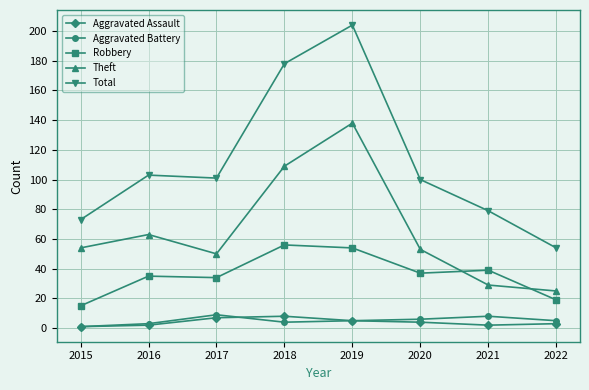

Reading left to right, extract all data points from this chart.

Aggravated Assault: 2015=1	2016=2	2017=7	2018=8	2019=5	2020=4	2021=2	2022=3
Aggravated Battery: 2015=1	2016=3	2017=9	2018=4	2019=5	2020=6	2021=8	2022=5
Robbery: 2015=15	2016=35	2017=34	2018=56	2019=54	2020=37	2021=39	2022=19
Theft: 2015=54	2016=63	2017=50	2018=109	2019=138	2020=53	2021=29	2022=25
Total: 2015=73	2016=103	2017=101	2018=178	2019=204	2020=100	2021=79	2022=54